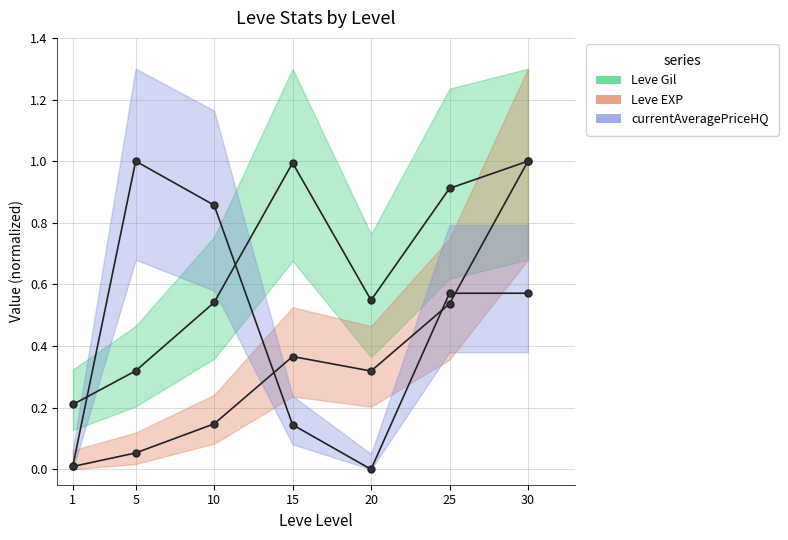

At which label is Leve Gil closest to 0?

1